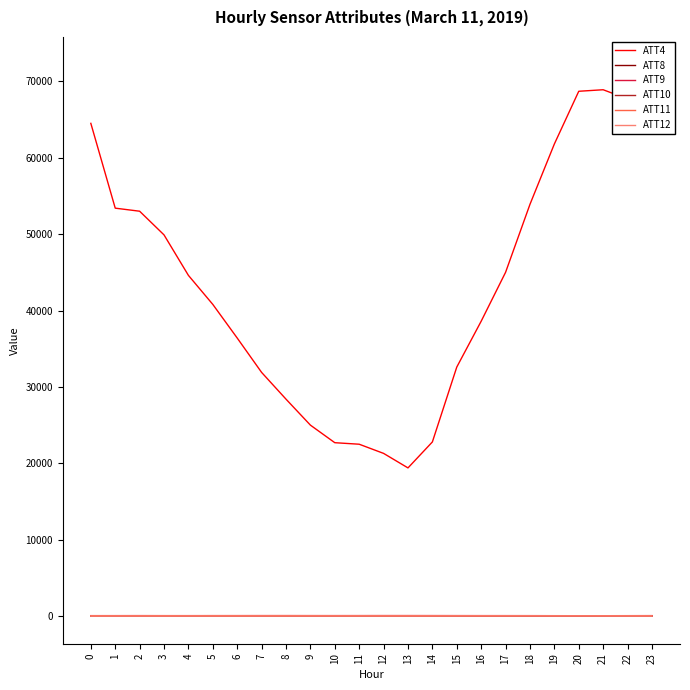

In ATT12, how many points are lower than both neighbors (excluding endpoints)?

5